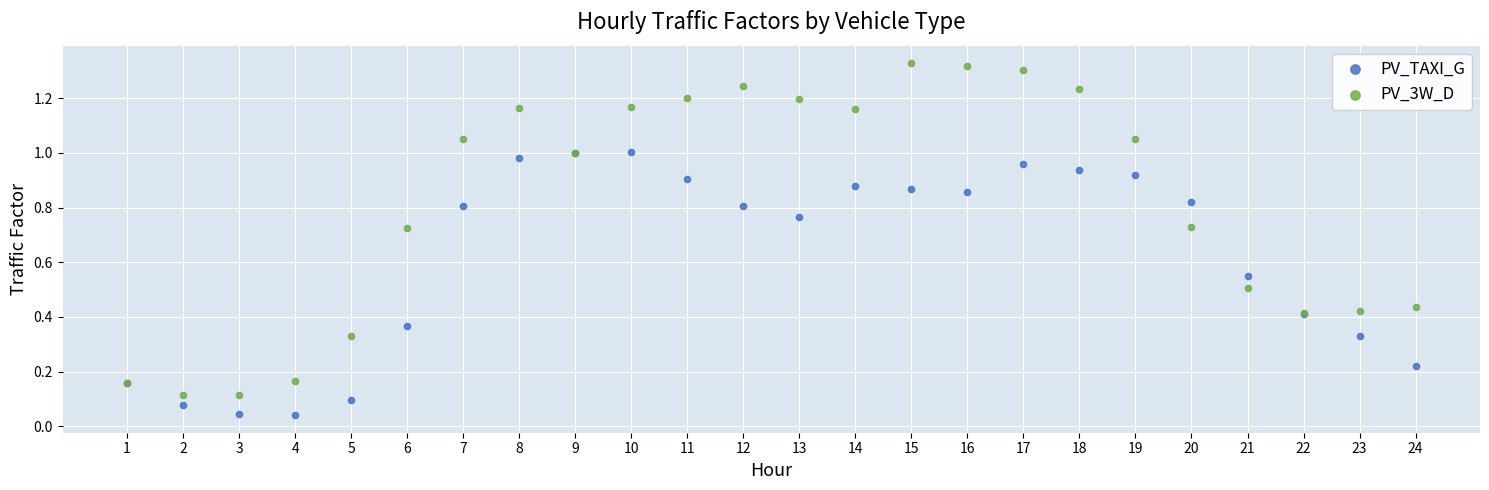

What are all the series names shown in the legend?

PV_TAXI_G, PV_3W_D